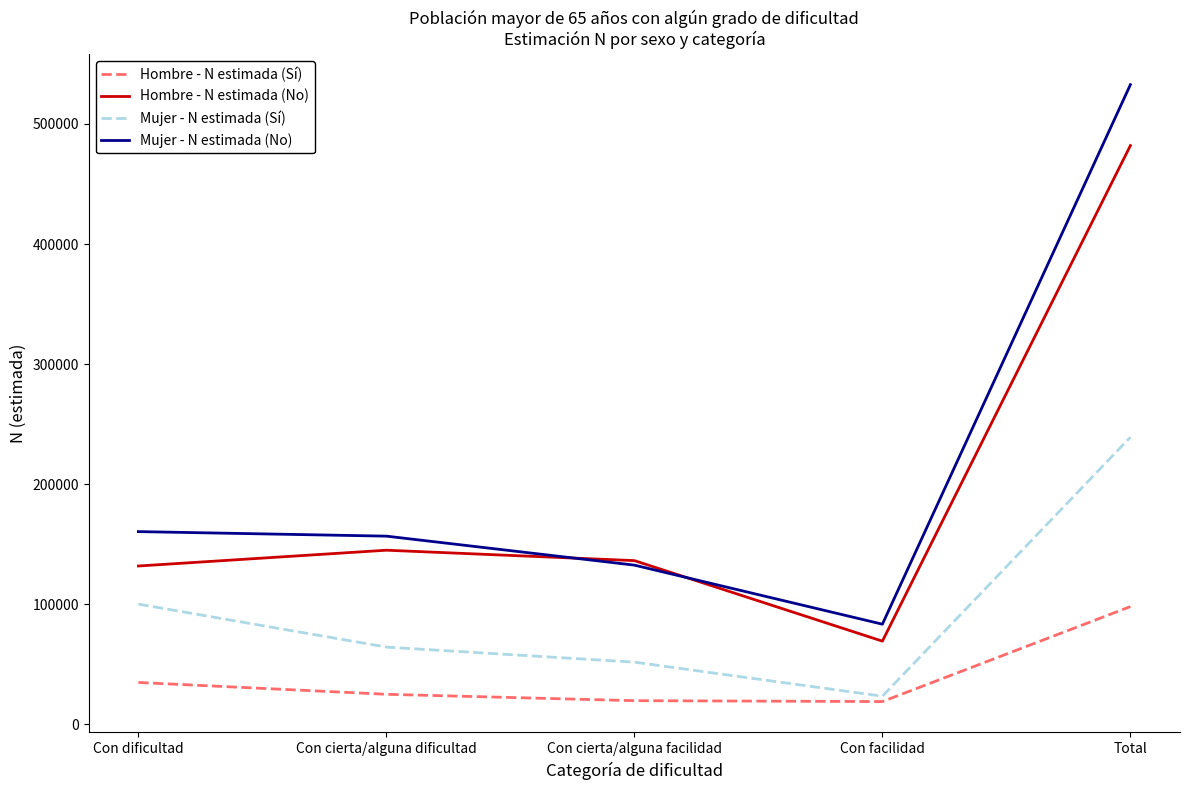

What are all the series names shown in the legend?

Hombre - N estimada (Sí), Hombre - N estimada (No), Mujer - N estimada (Sí), Mujer - N estimada (No)